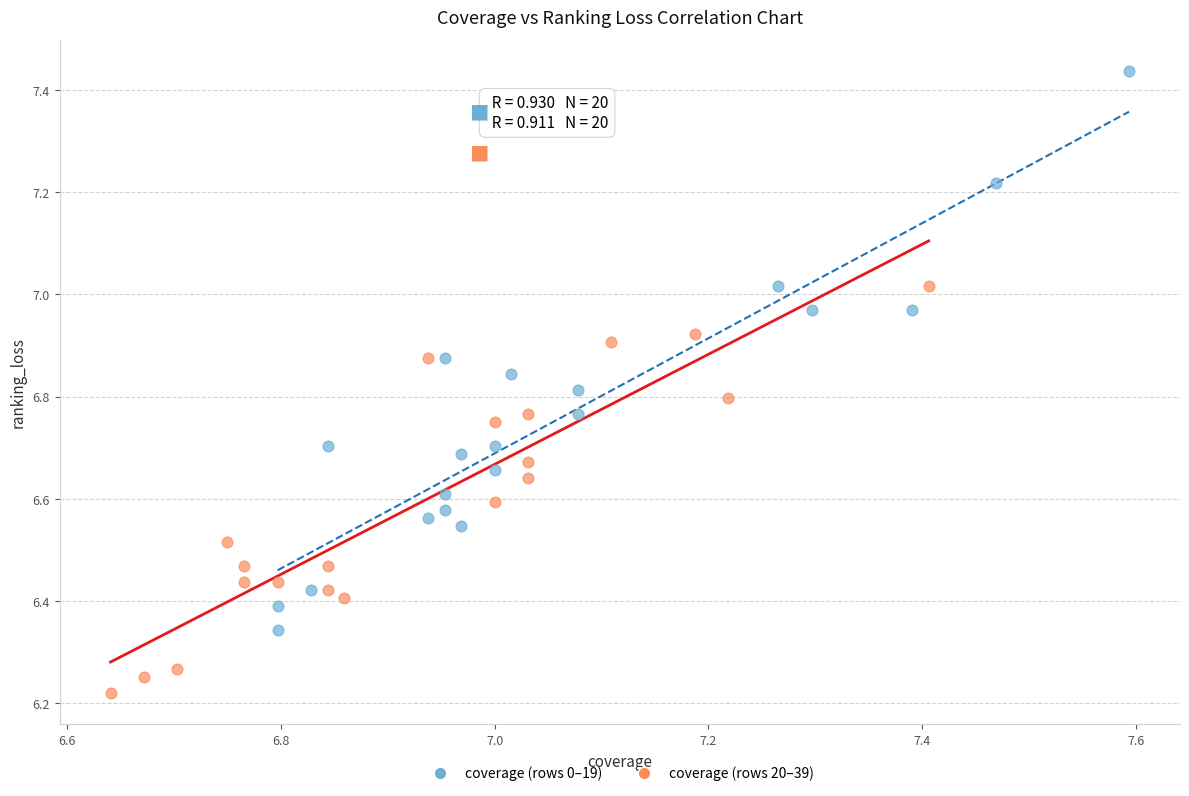

Which series contains the lowest Y value?

coverage (rows 20–39)